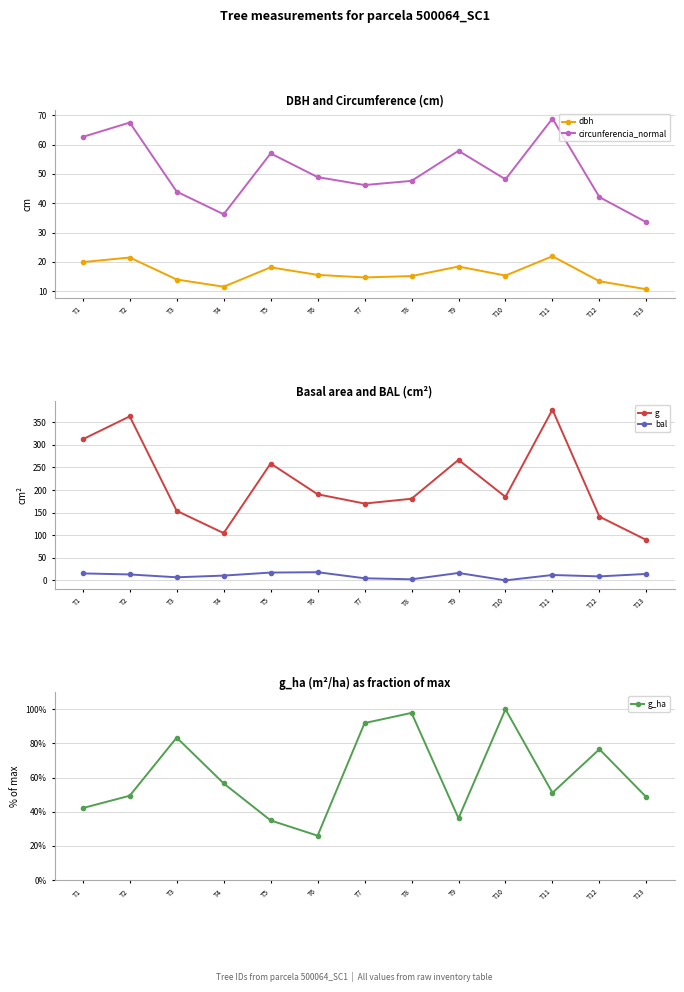

Is the value of g at T11 greater than the value of dbh at T5?

Yes